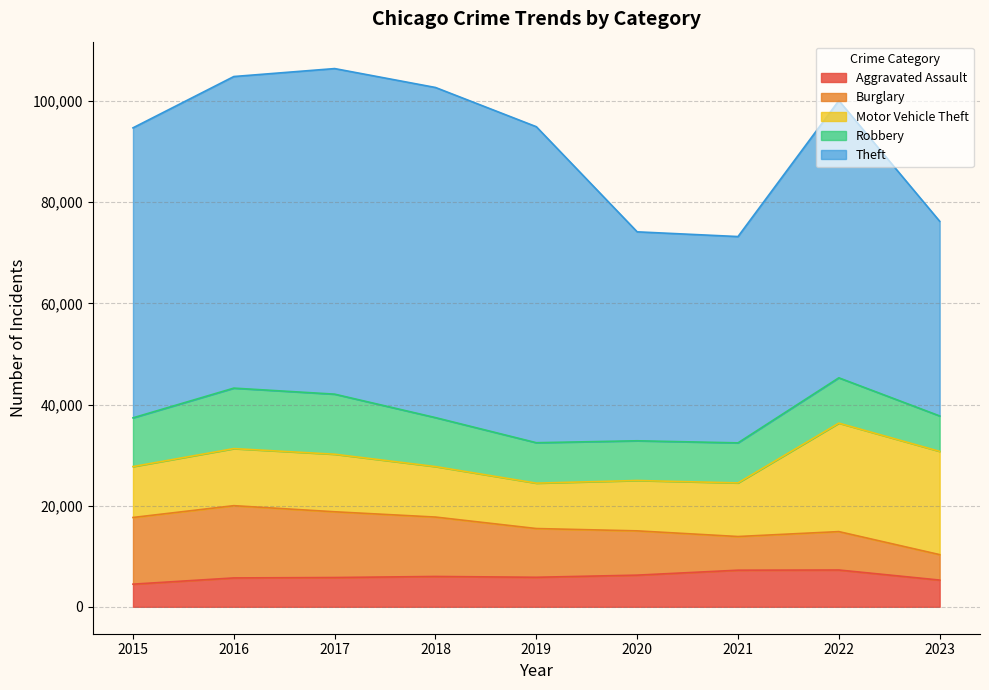

Where does the Burglary series first go above 9638?

2015